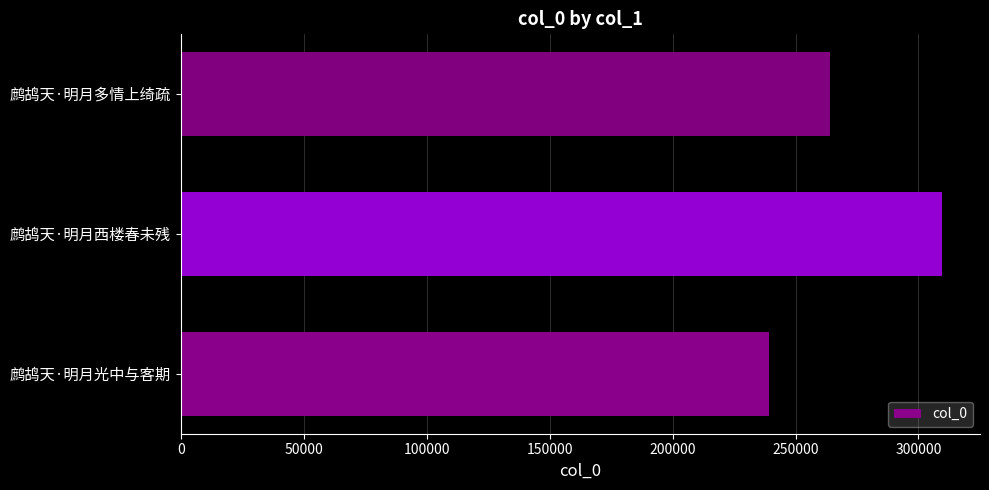

Count the number of categories in the chart.

3